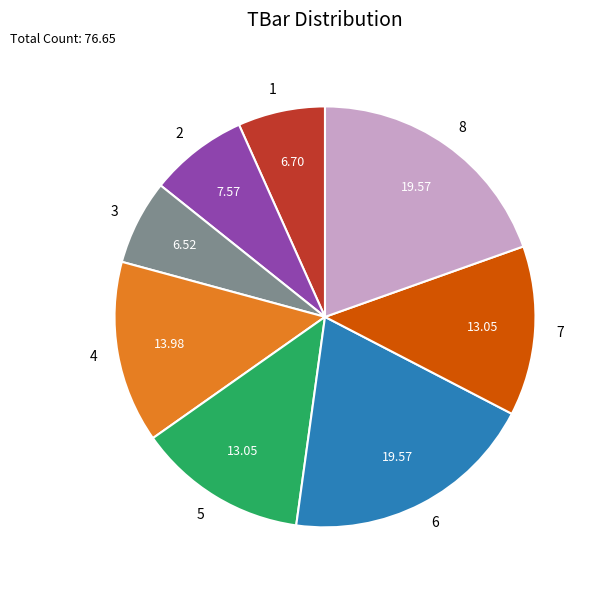

The 1 slice represents 12% of the pie. True or false?

False